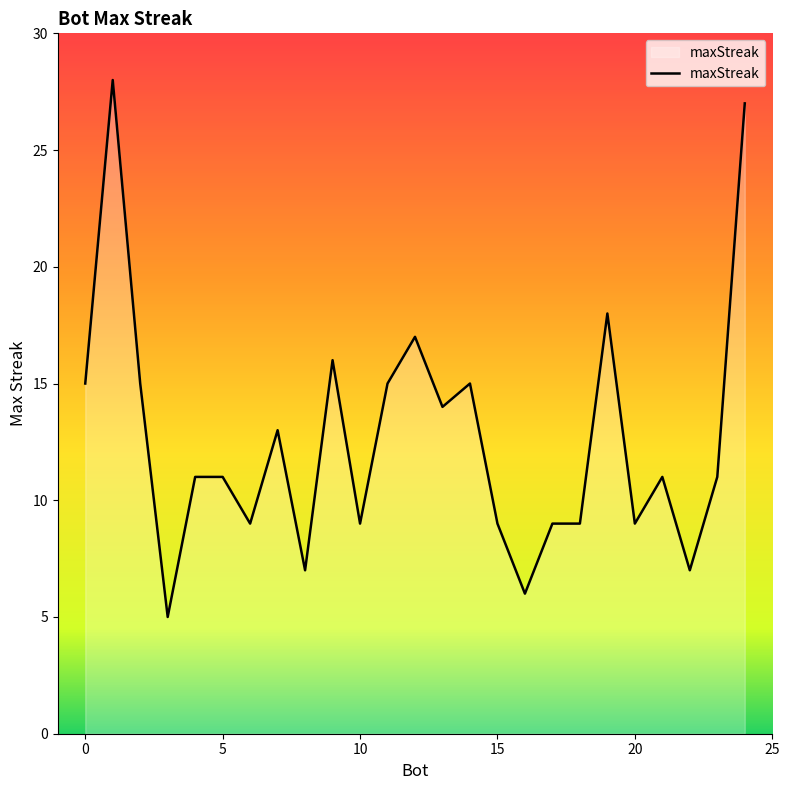

How many lines are shown in the chart?

1